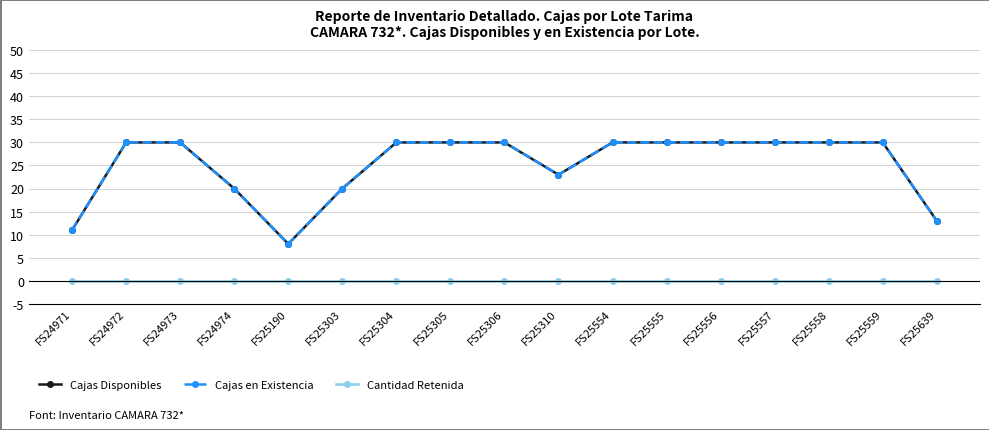

True or false: Cantidad Retenida and Cajas Disponibles cross at least once.

False